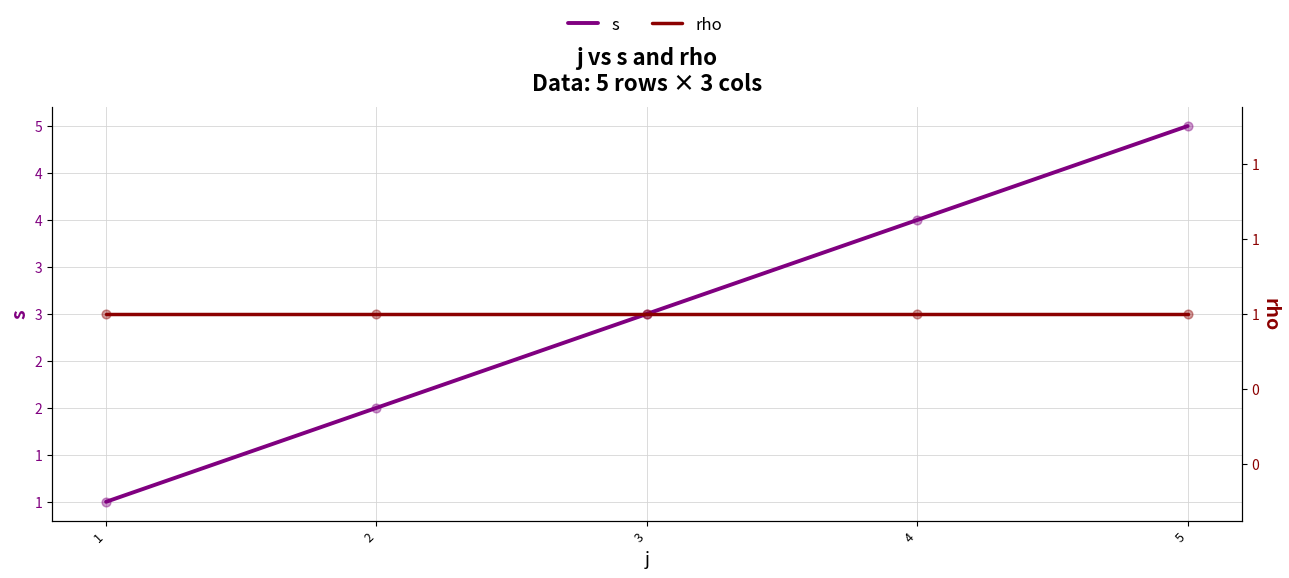

At which category is the sum across all series the highest?

5